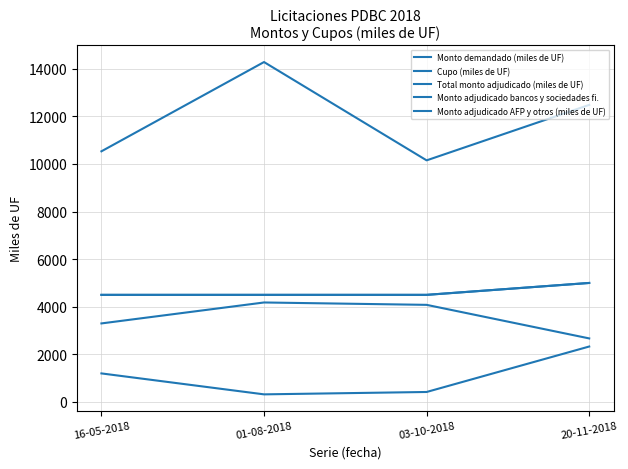

At which label is Monto adjudicado AFP y otros (miles de UF) closest to 3425?

16-05-2018